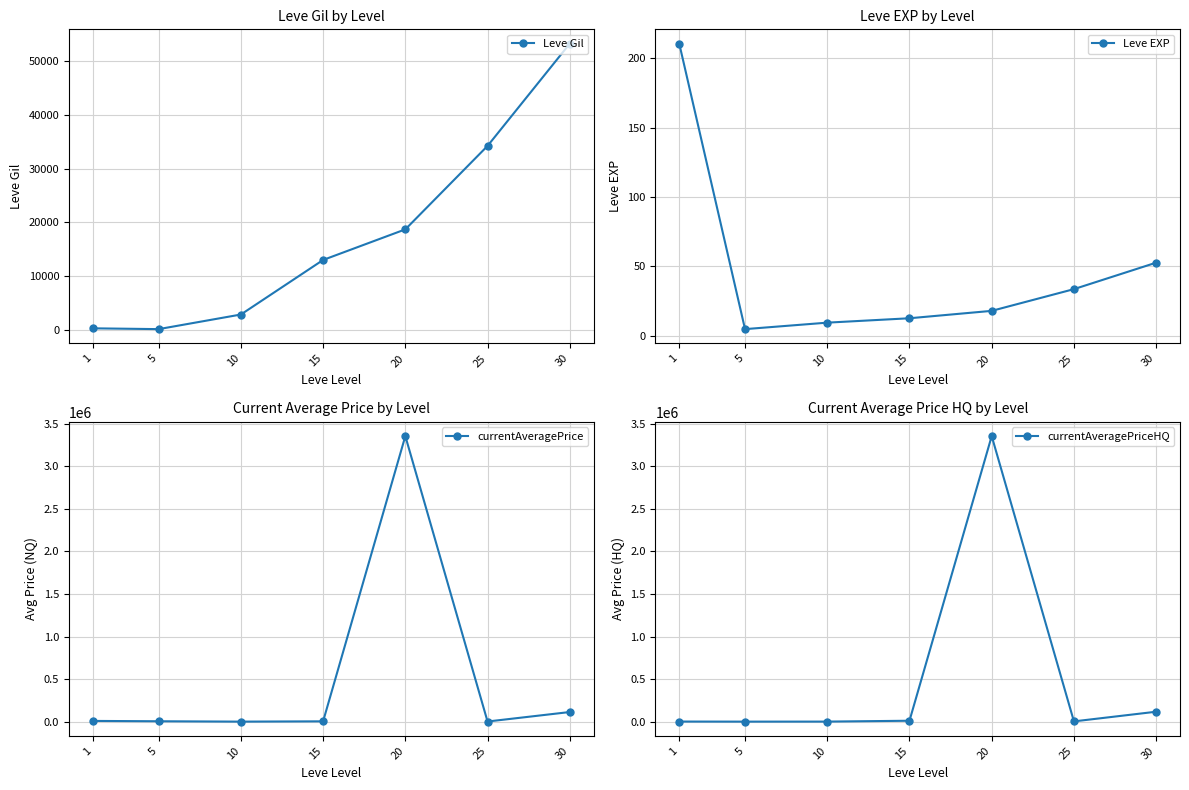

How many series are shown in this chart?

4